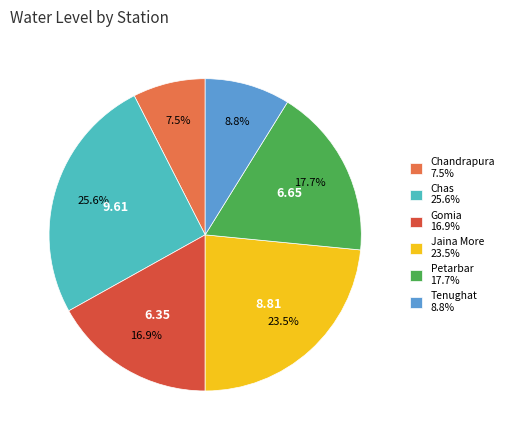

What is the ratio of the value at Petarbar 17.7% to the value at Chandrapura 7.5%?

2.4